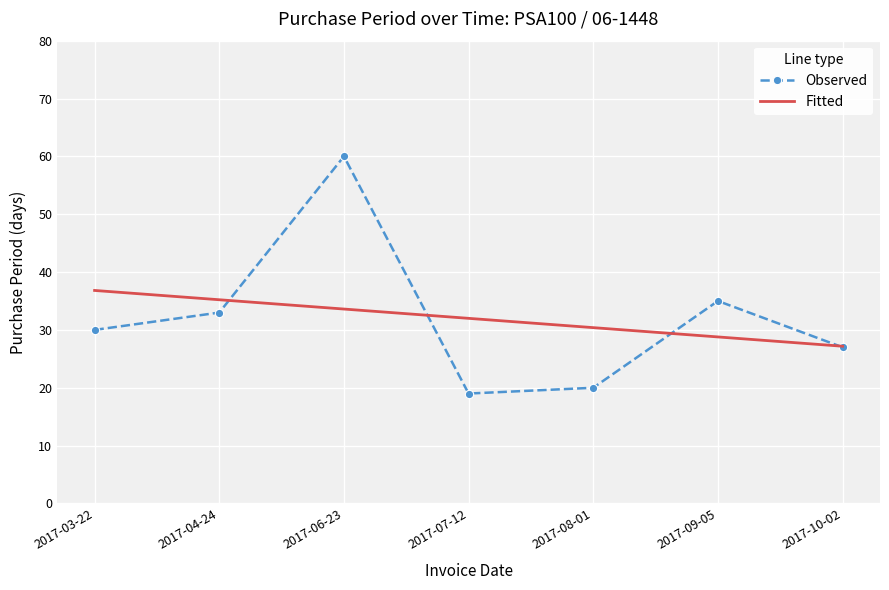

Is it true that Fitted equals 13.5 at 2017-07-12?

False